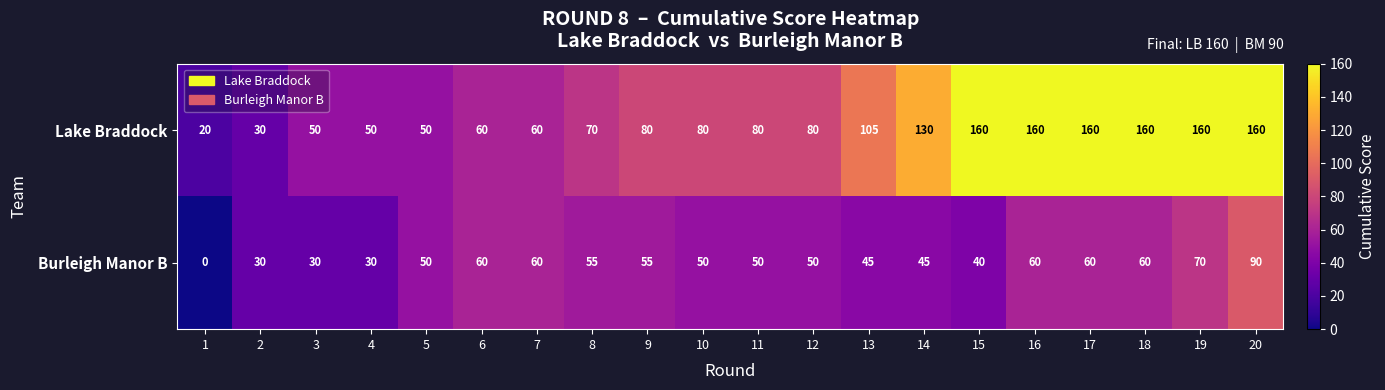

What is the difference between the Burleigh Manor B values at 1 and 12?

50